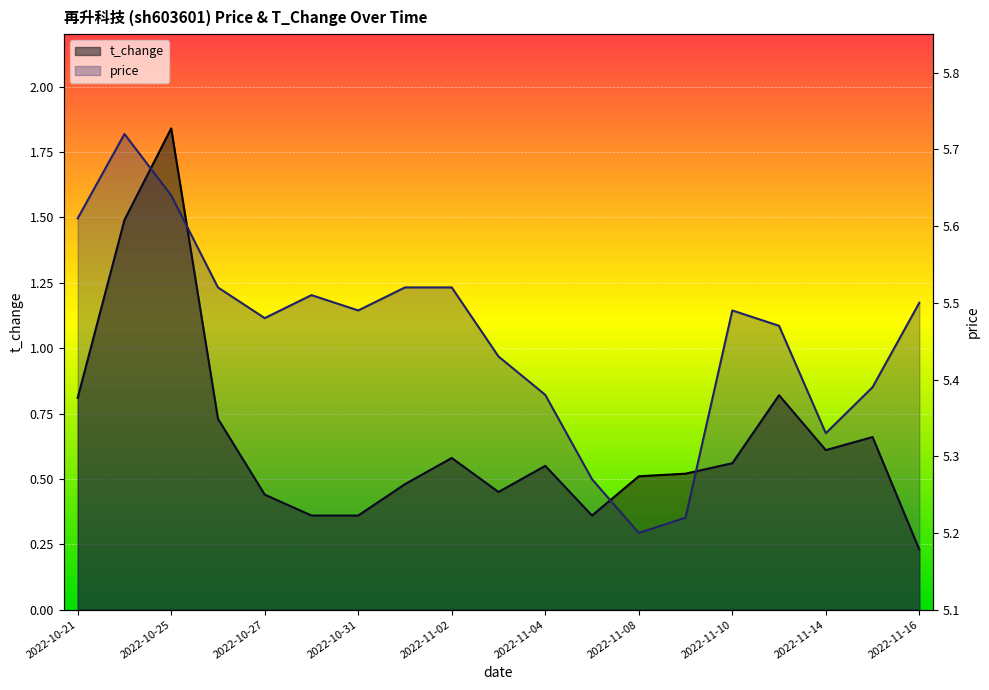

Is it true that t_change equals 0.9 at 17?

False